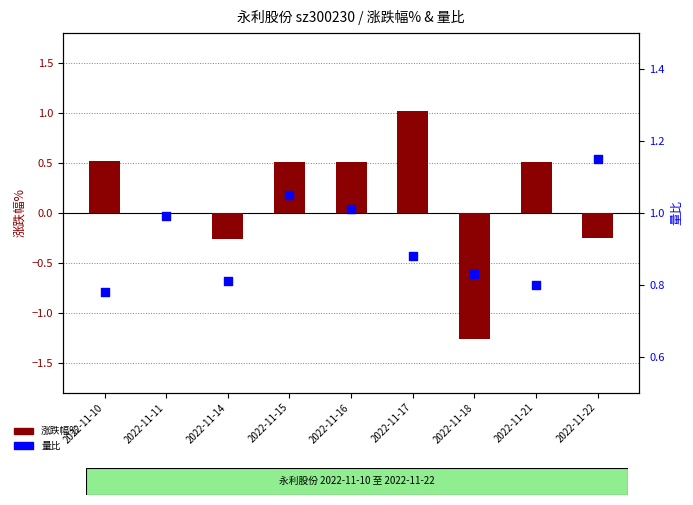

At which category is the sum across all series the highest?

2022-11-17